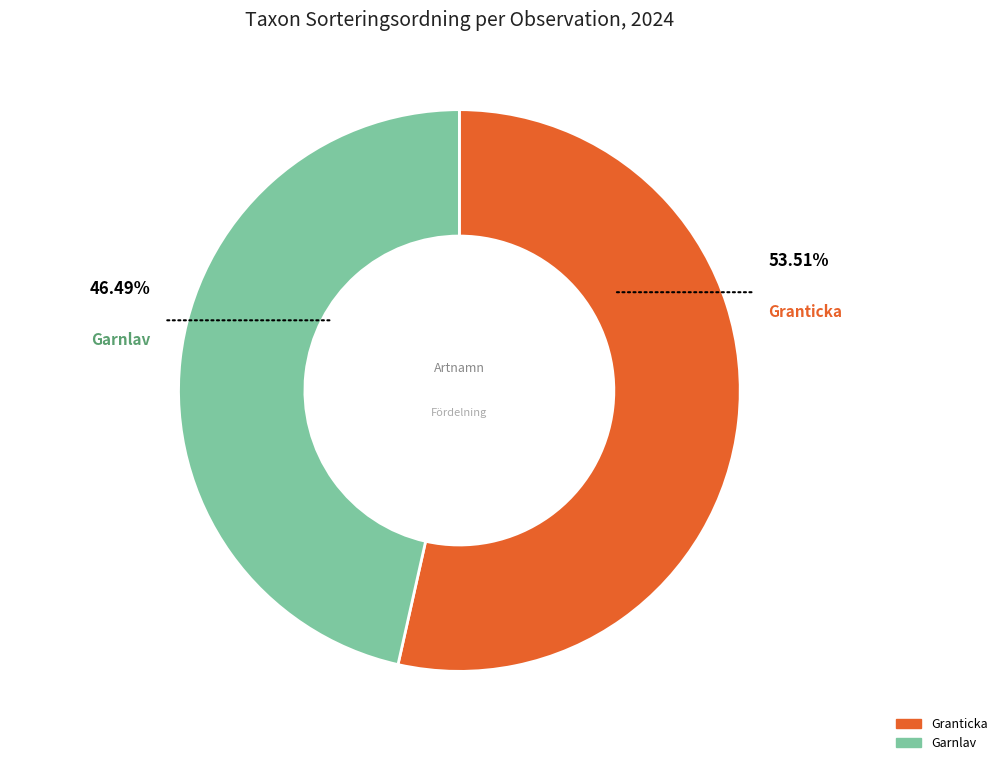

Is there a majority slice in this chart?

Yes